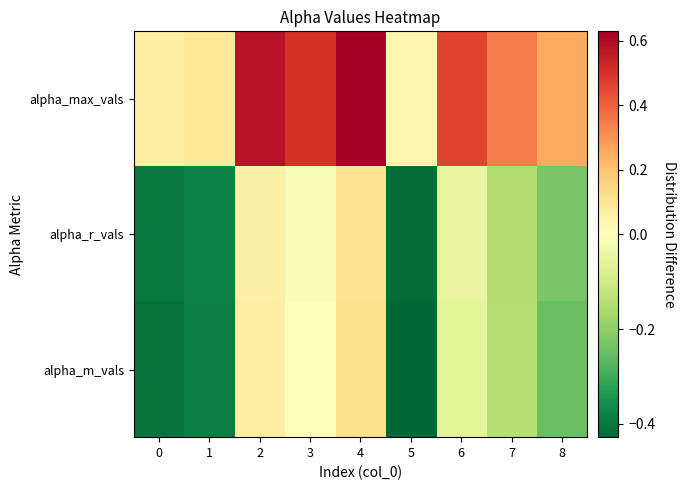

What is the smallest value displayed?

-0.4